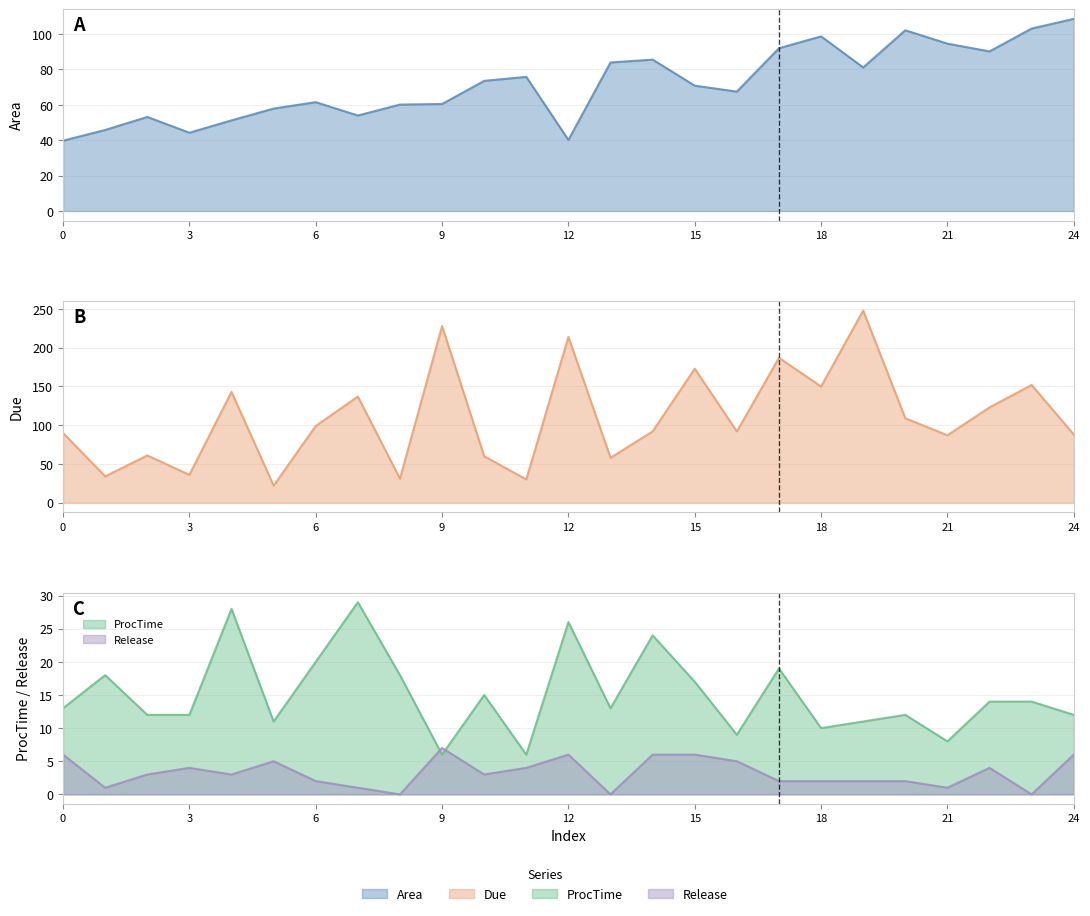

At which category is the sum across all series the highest?

19